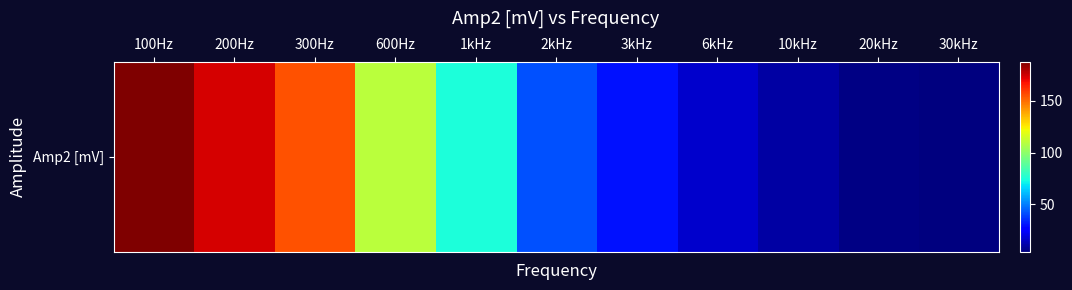

Which has a higher value, 3kHz or 20kHz?

3kHz